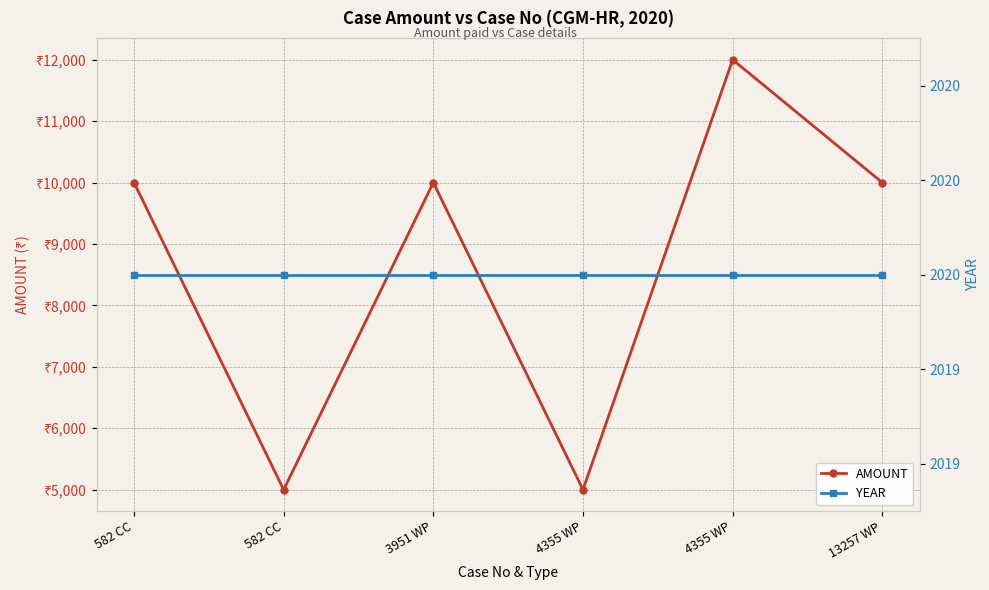

What is the total value across all series at 4355 WP?

7020